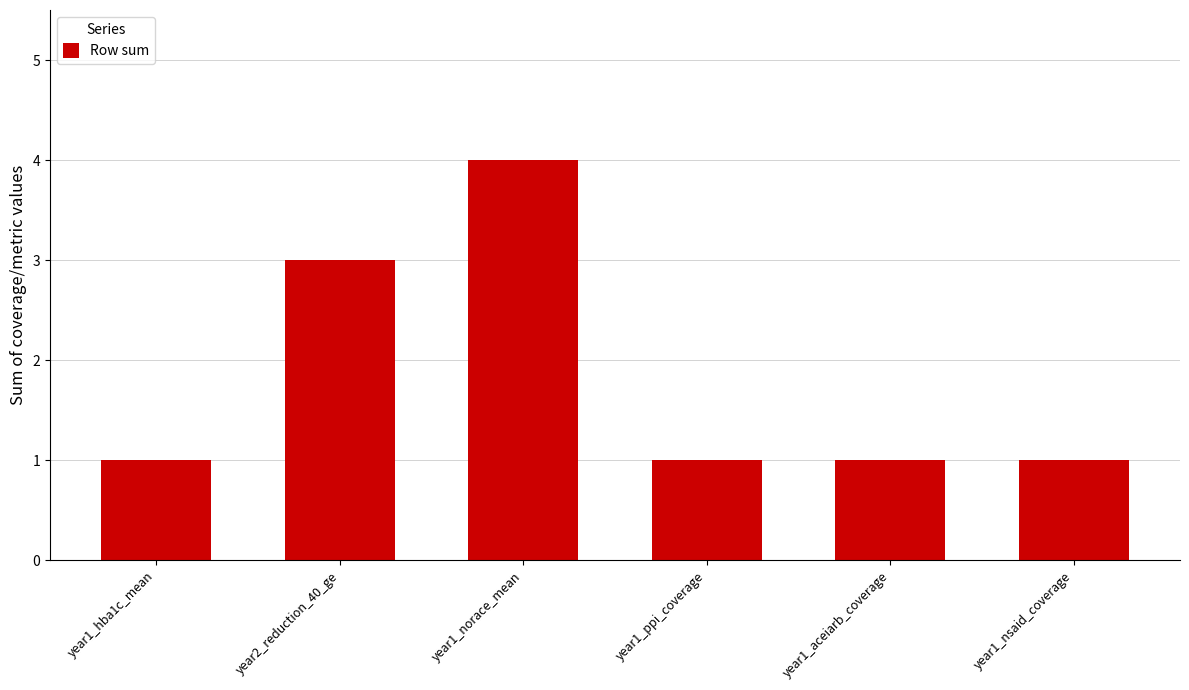

What is the value of the 4th bar from the left?

1